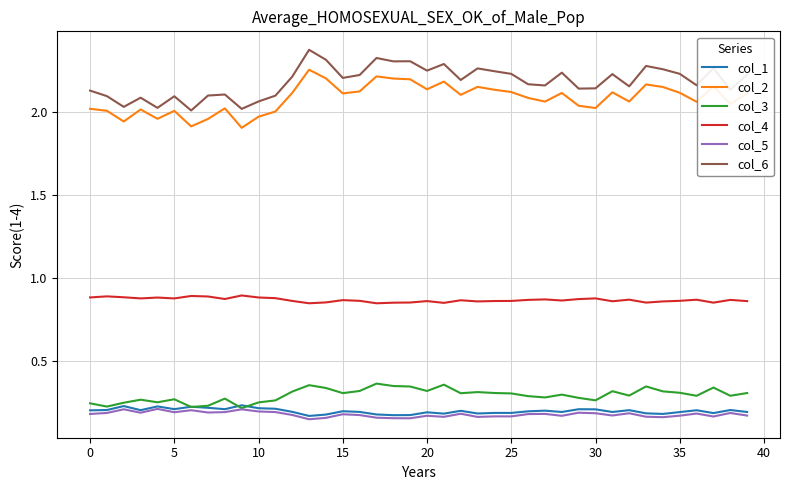

True or false: col_2 and col_4 intersect in this chart.

False